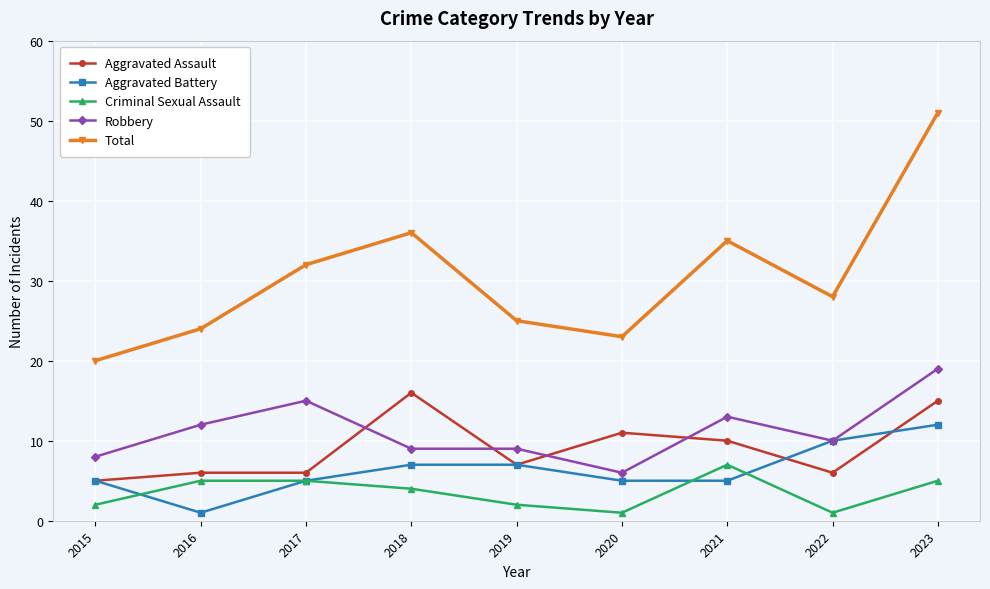

What is the difference between the second highest and minimum values in the Aggravated Battery series?

9